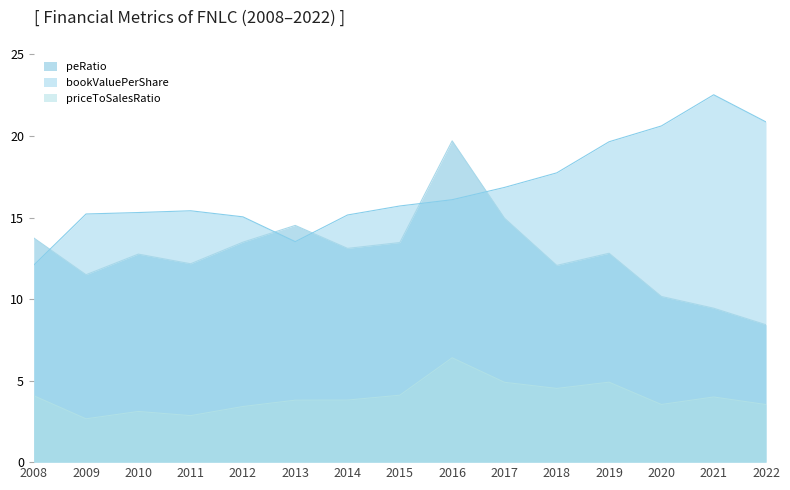

The priceToSalesRatio series shows 3.4 at 2012. True or false?

True